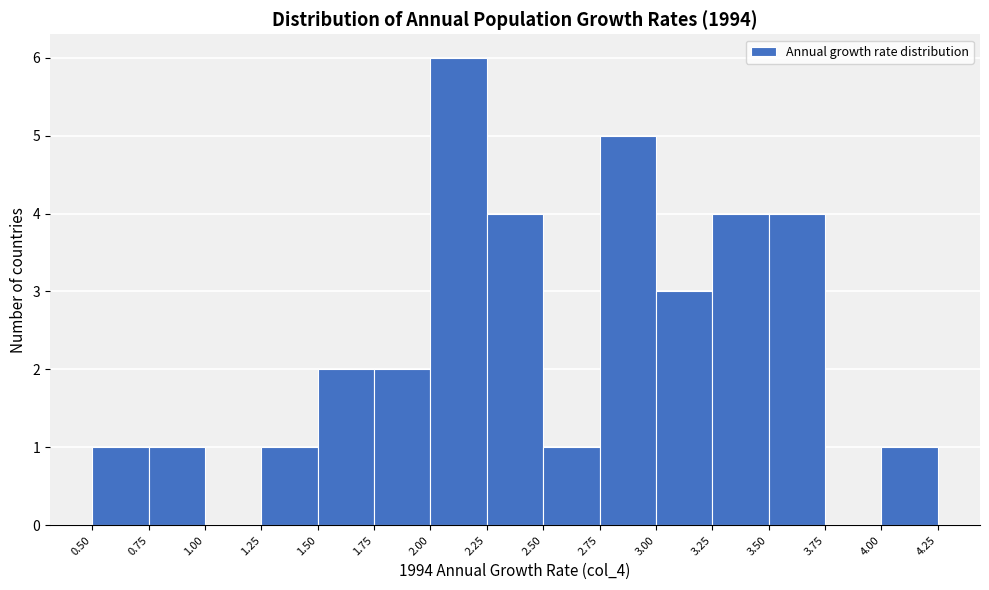

Which range on the x-axis has the tallest bar?

2.00 to 2.25